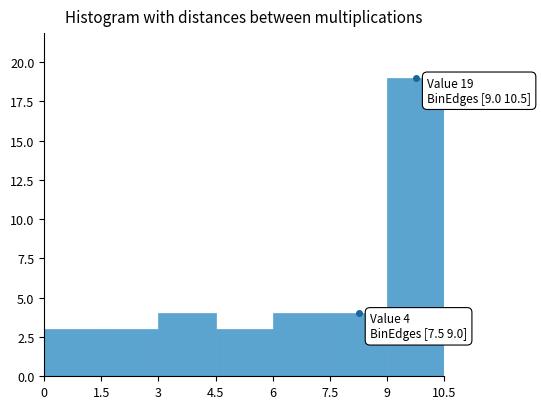

Over which range of the x-axis is the bar tallest?

9 to 10.5